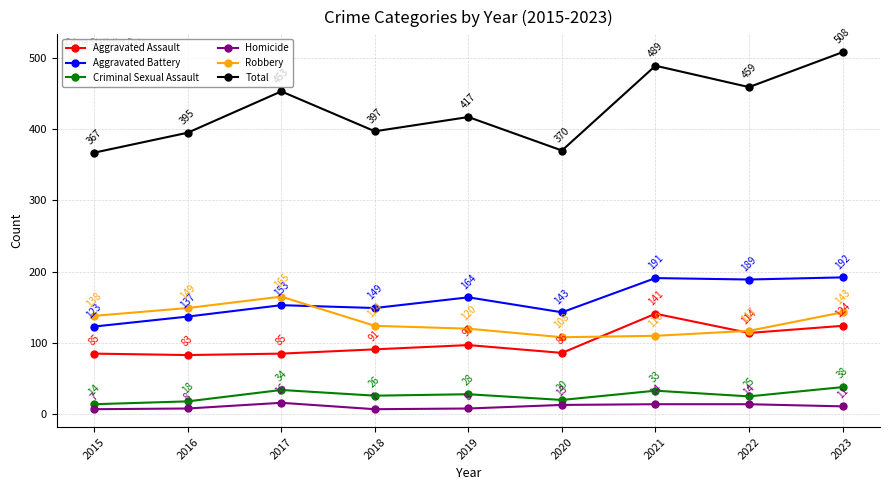

At how many categories does at least one series exceed 15?

9